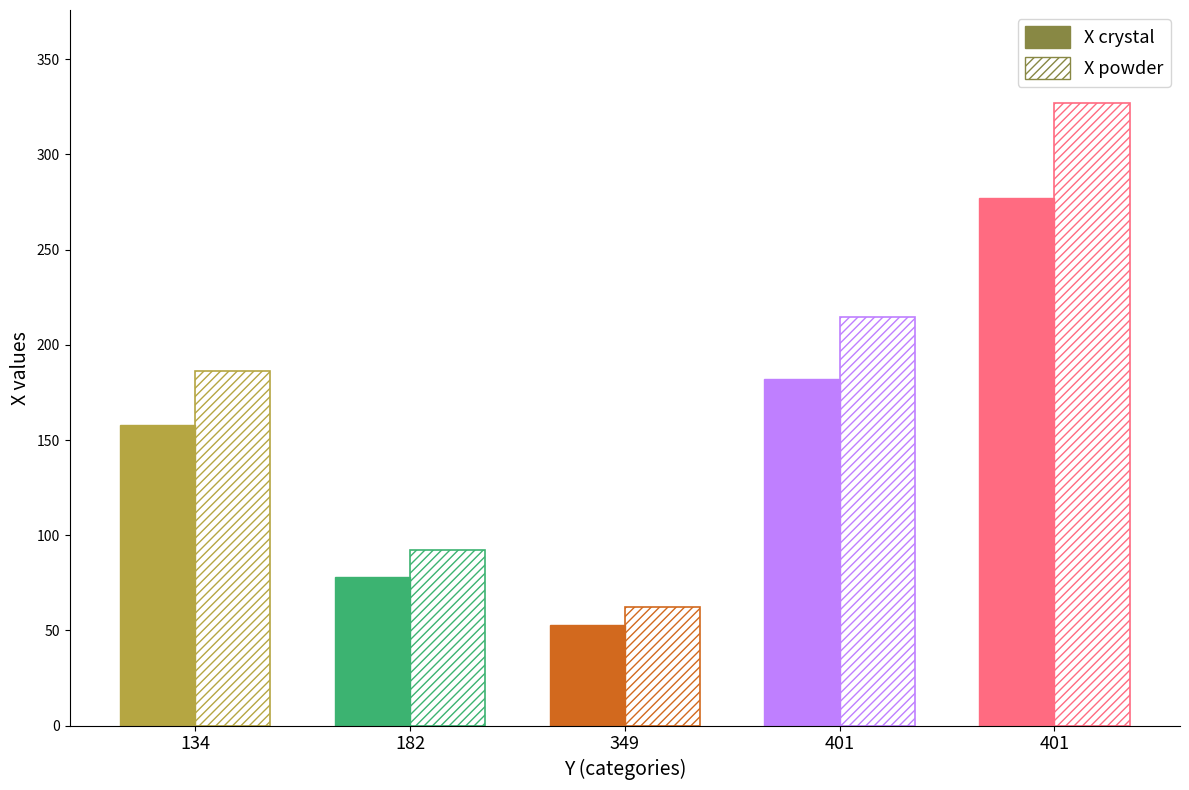

What is the maximum value shown in the chart?

277